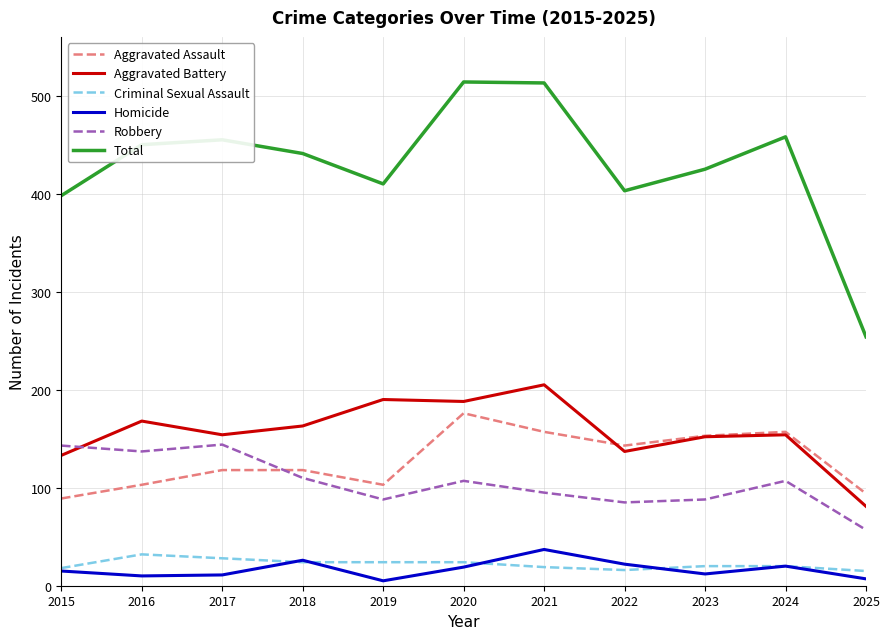

Is the value of Aggravated Assault at 2019 greater than the value of Total at 2024?

No